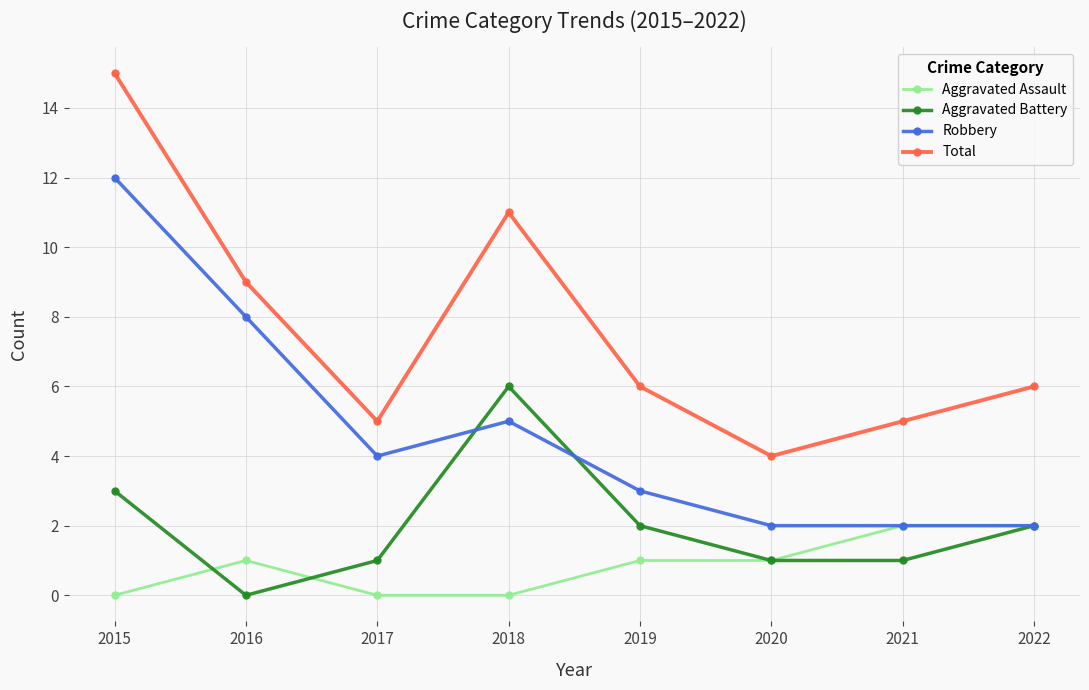

True or false: Total and Robbery intersect in this chart.

False